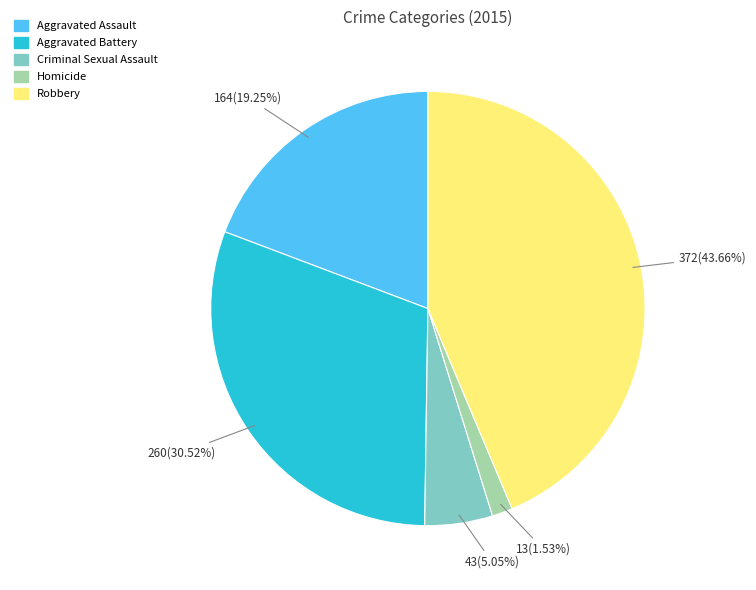

To the nearest percent, what portion does Homicide represent?

2%